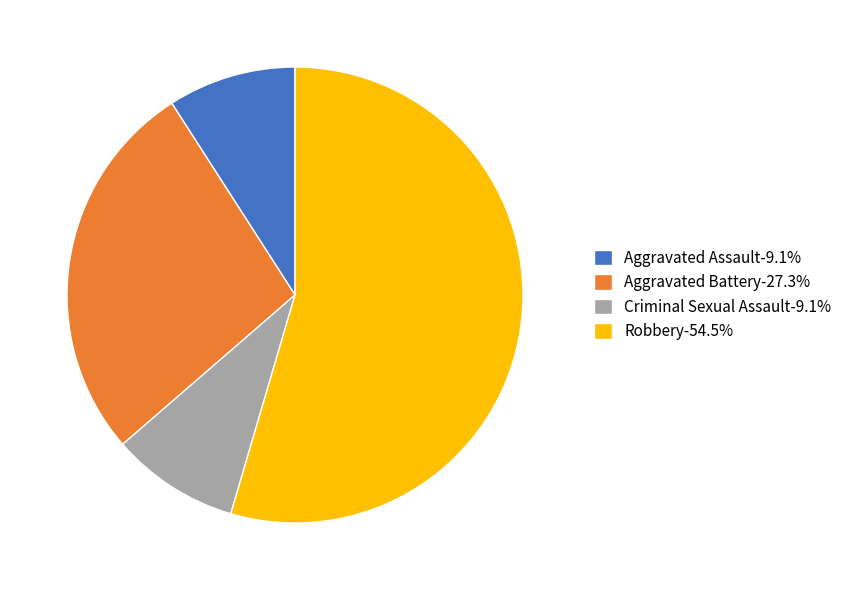

The Aggravated Assault slice represents 9% of the pie. True or false?

True